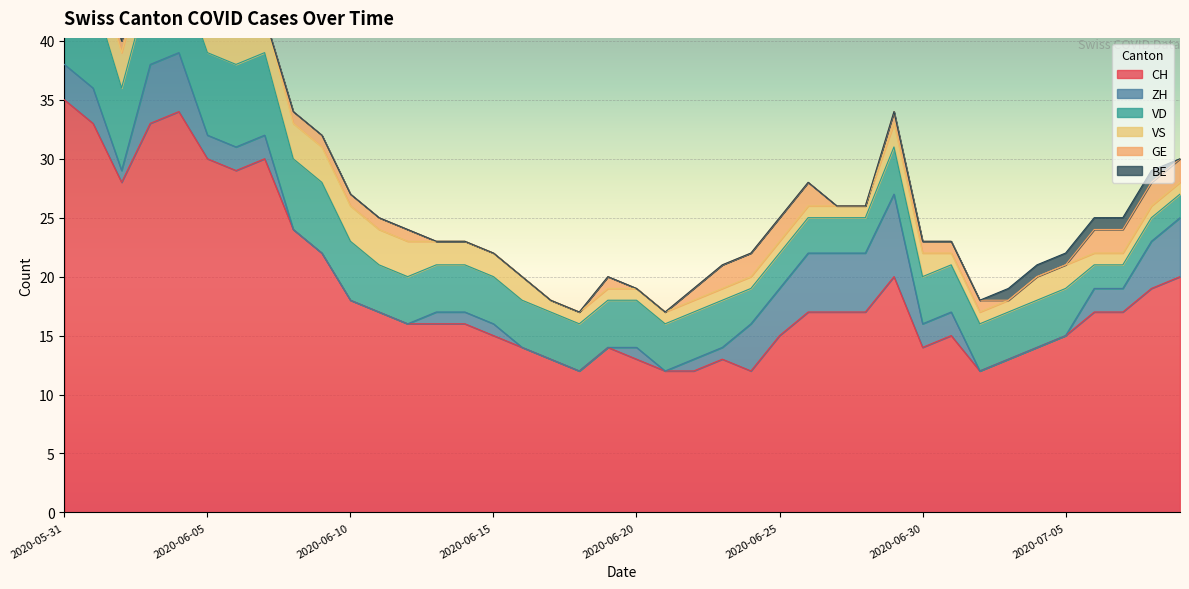

True or false: VD and GE intersect in this chart.

False